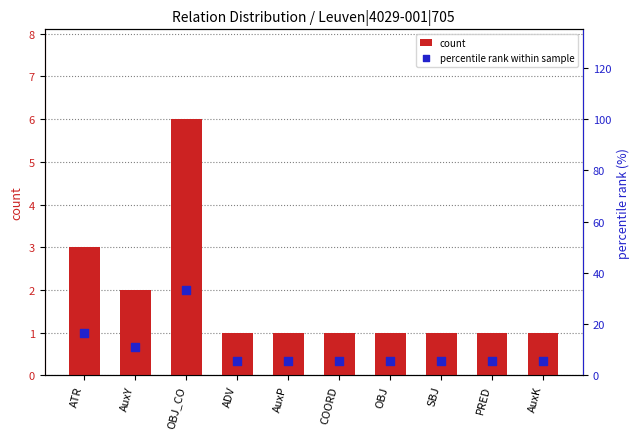

At which category is the sum across all series the highest?

OBJ_CO